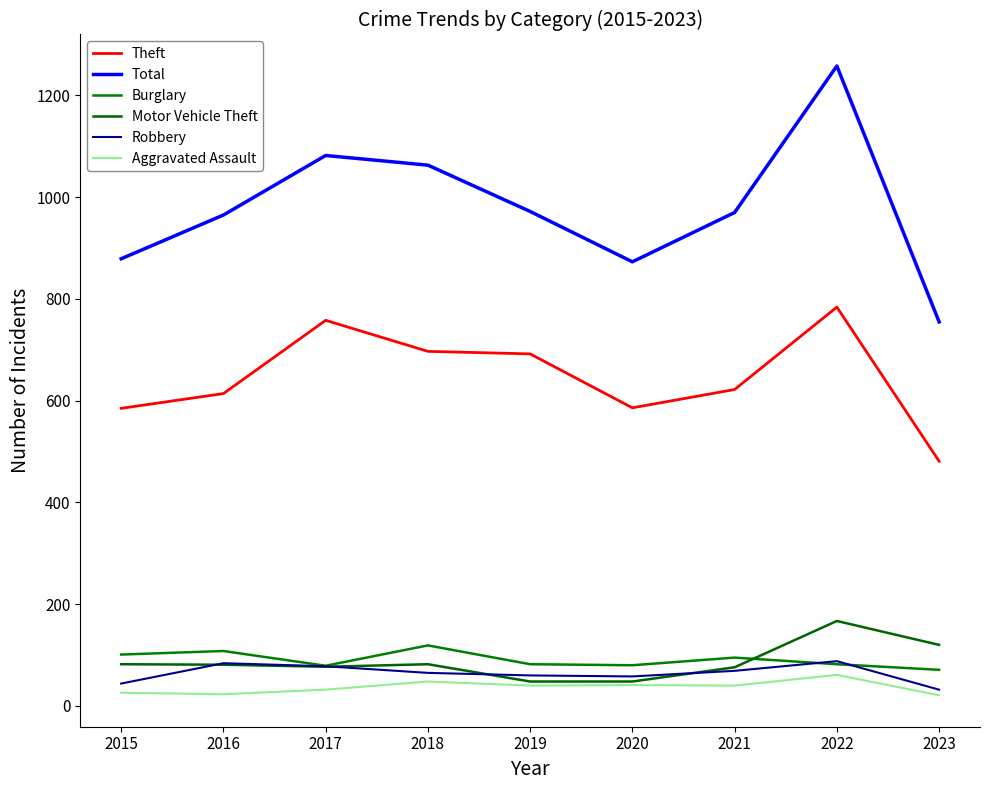

Is it true that Robbery equals 60 at 2019?

True